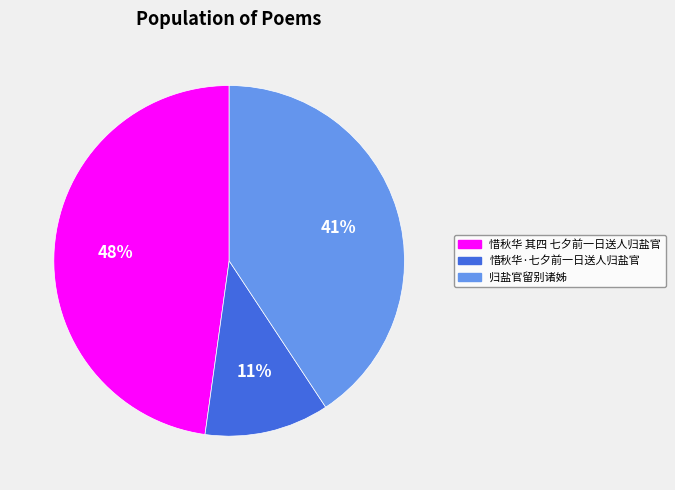

How many segments does this pie chart have?

3